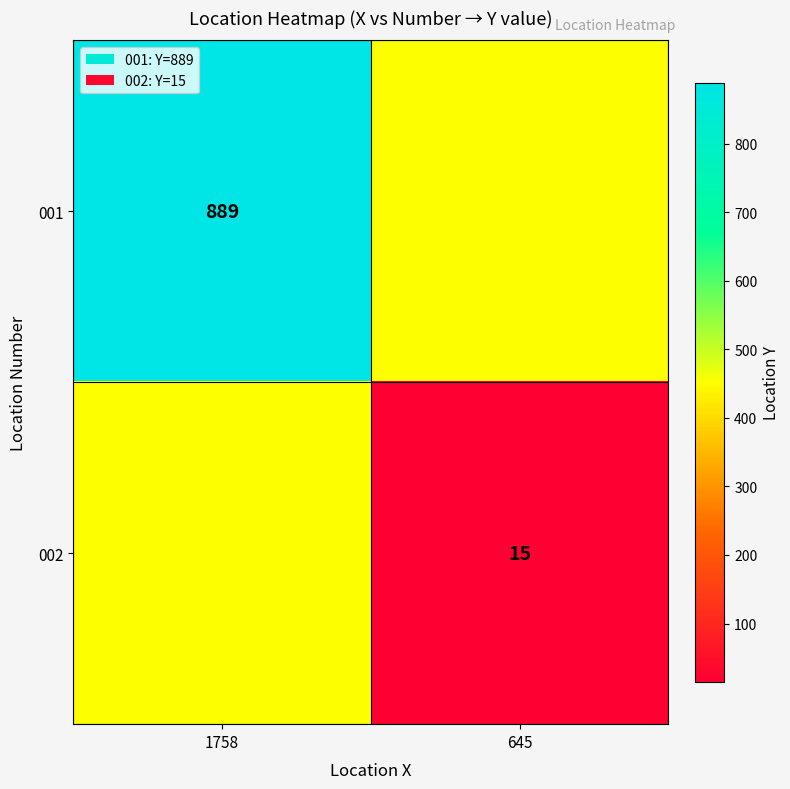

Is it true that 001 equals 1213 at 1758?

False